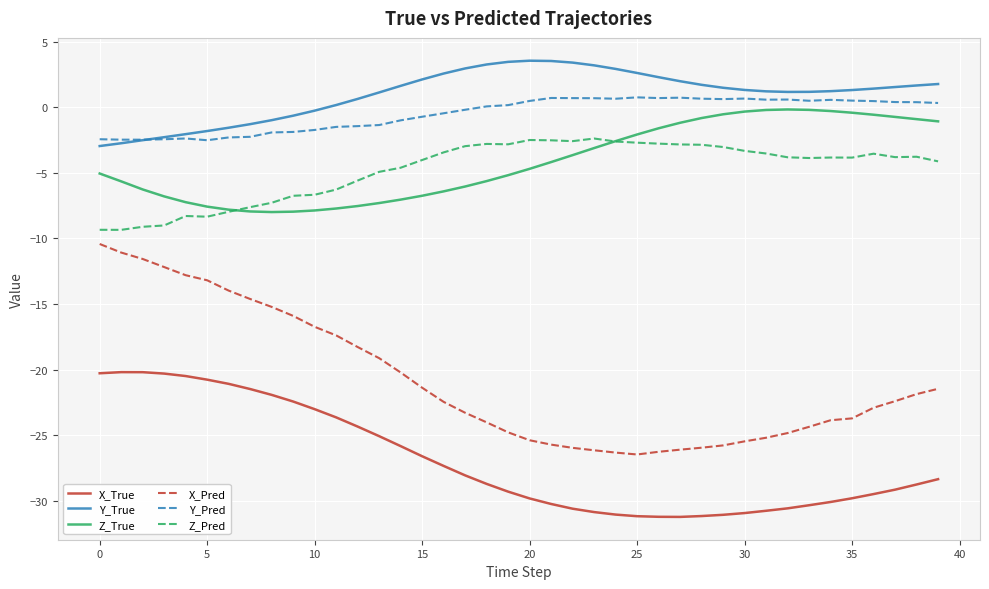

What is the highest value of the X_True series?

-20.2